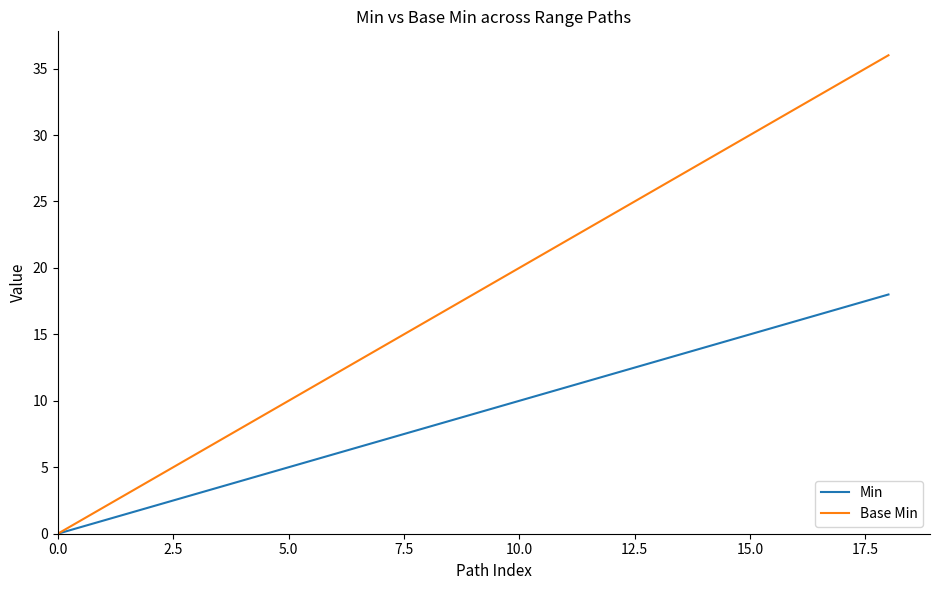

What is the highest value of the Base Min series?

36